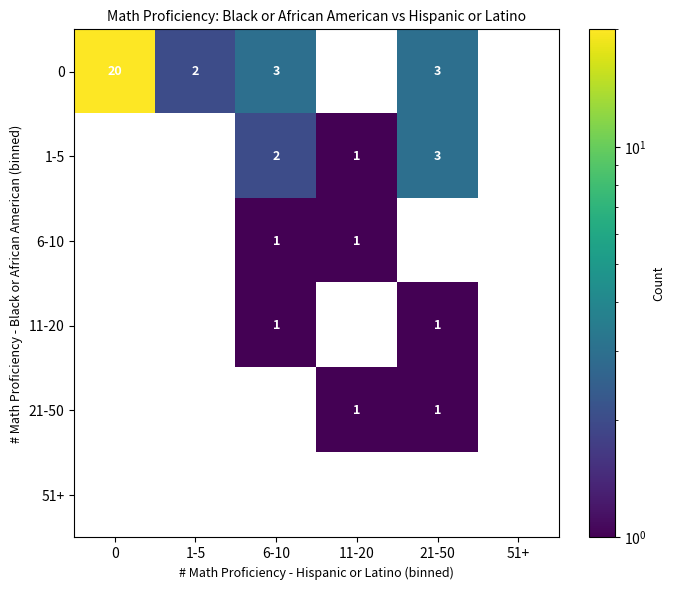

Count the 6-10 values in the range 0 to 1.

6